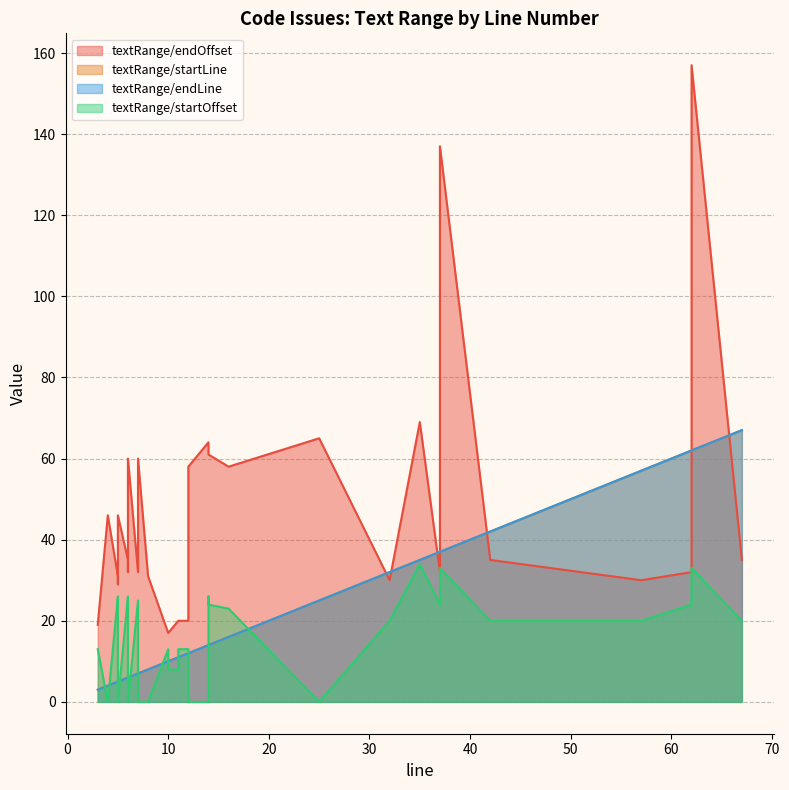

How many values in the textRange/startLine series are below 11?

18